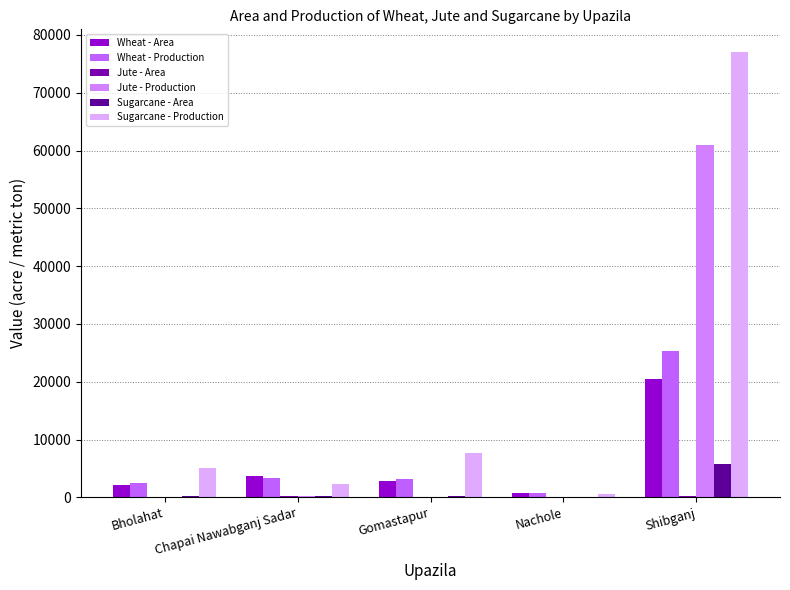

Is the value of Wheat - Area at Bholahat greater than the value of Wheat - Production at Shibganj?

No